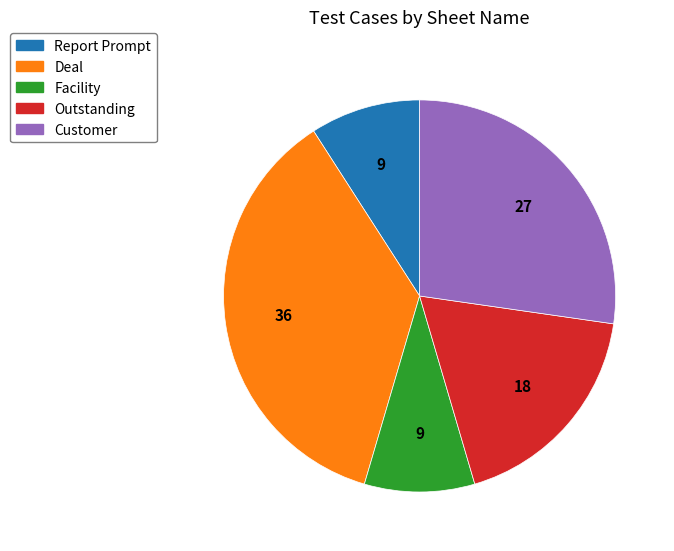

How many segments does this pie chart have?

5